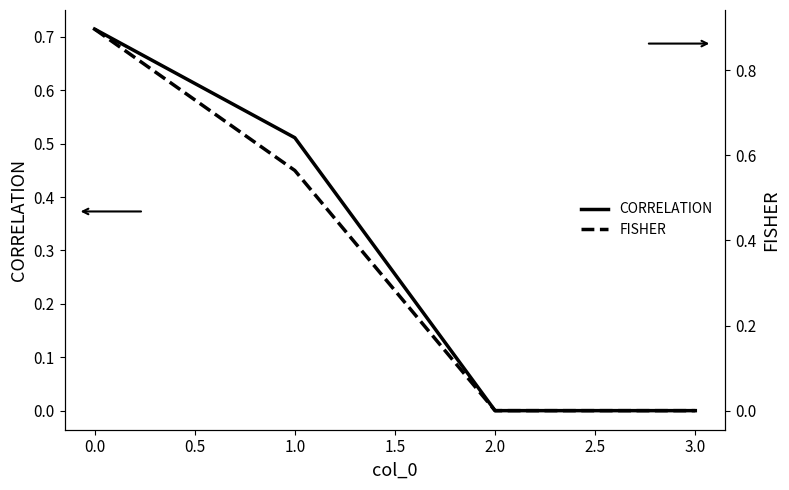

True or false: CORRELATION has more than 2 interior local peaks.

False